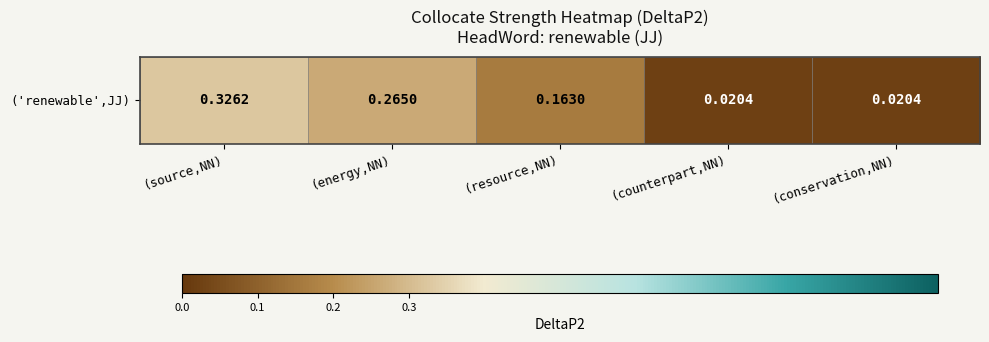

Rank the categories by value from highest to lowest.

(source,NN), (energy,NN), (resource,NN), (counterpart,NN), (conservation,NN)